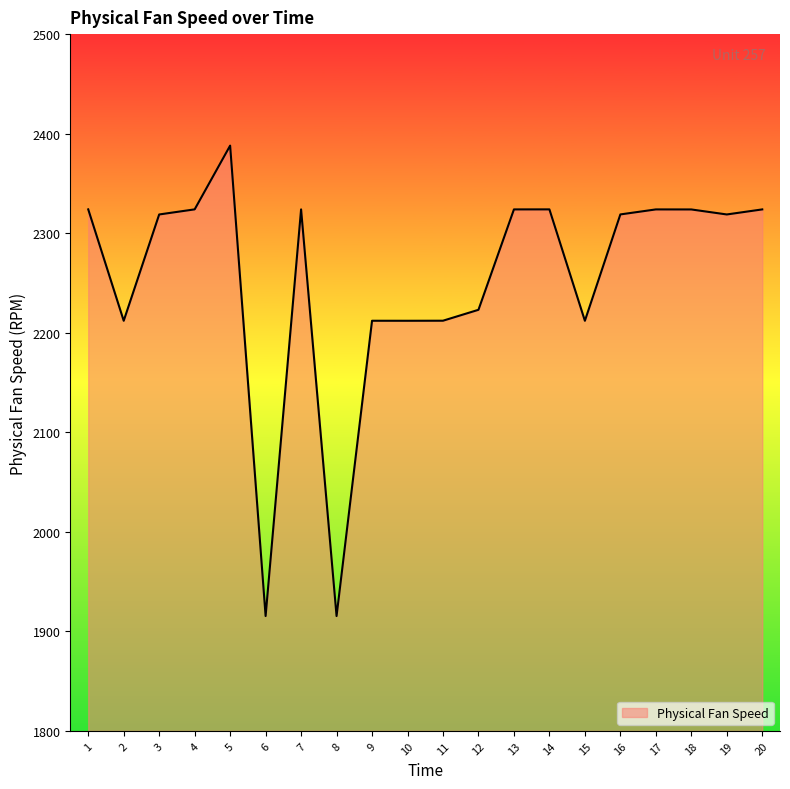

What is the ratio of the value at 12 to the value at 8?

1.2